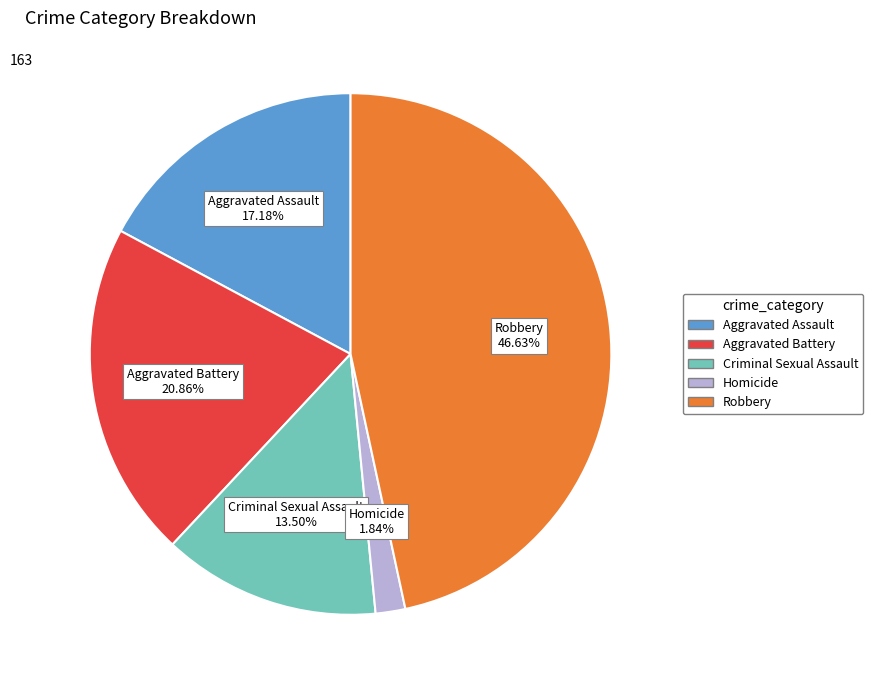

To the nearest percent, what portion does Aggravated Battery represent?

21%